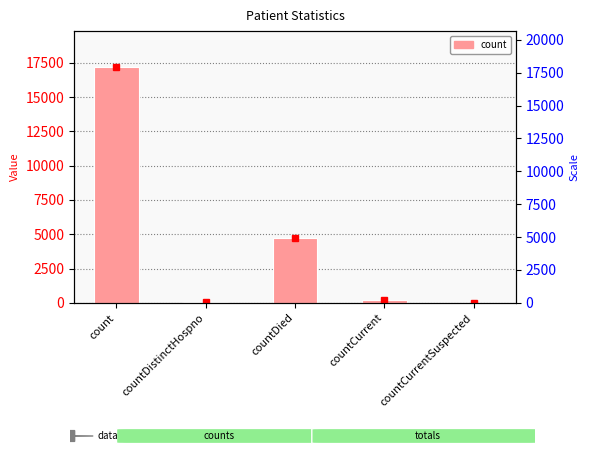

Is it true that the value at countCurrentSuspected is 0?

True